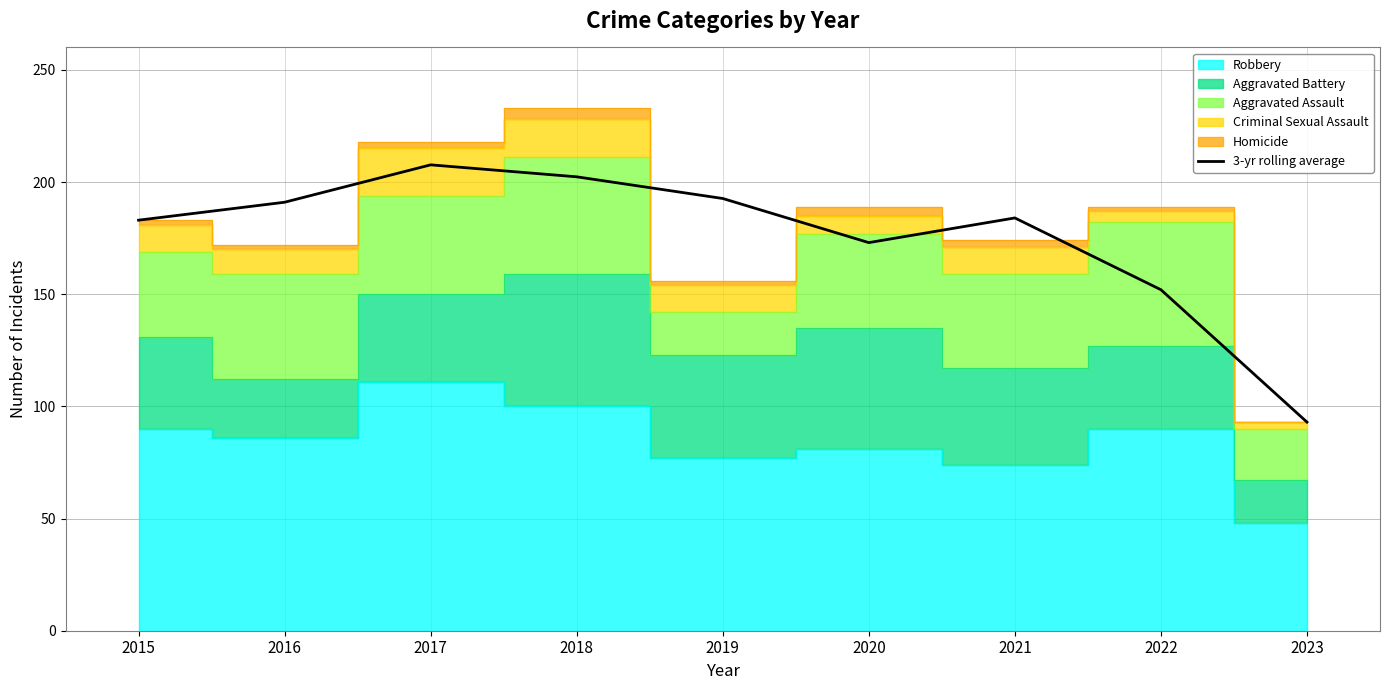

What is the difference between the values at 2017 and 2020?

34.7